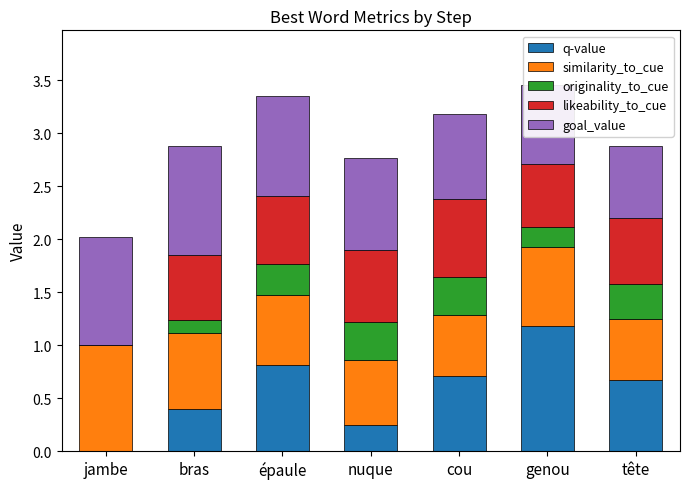

What is the highest value of the q-value series?

1.2